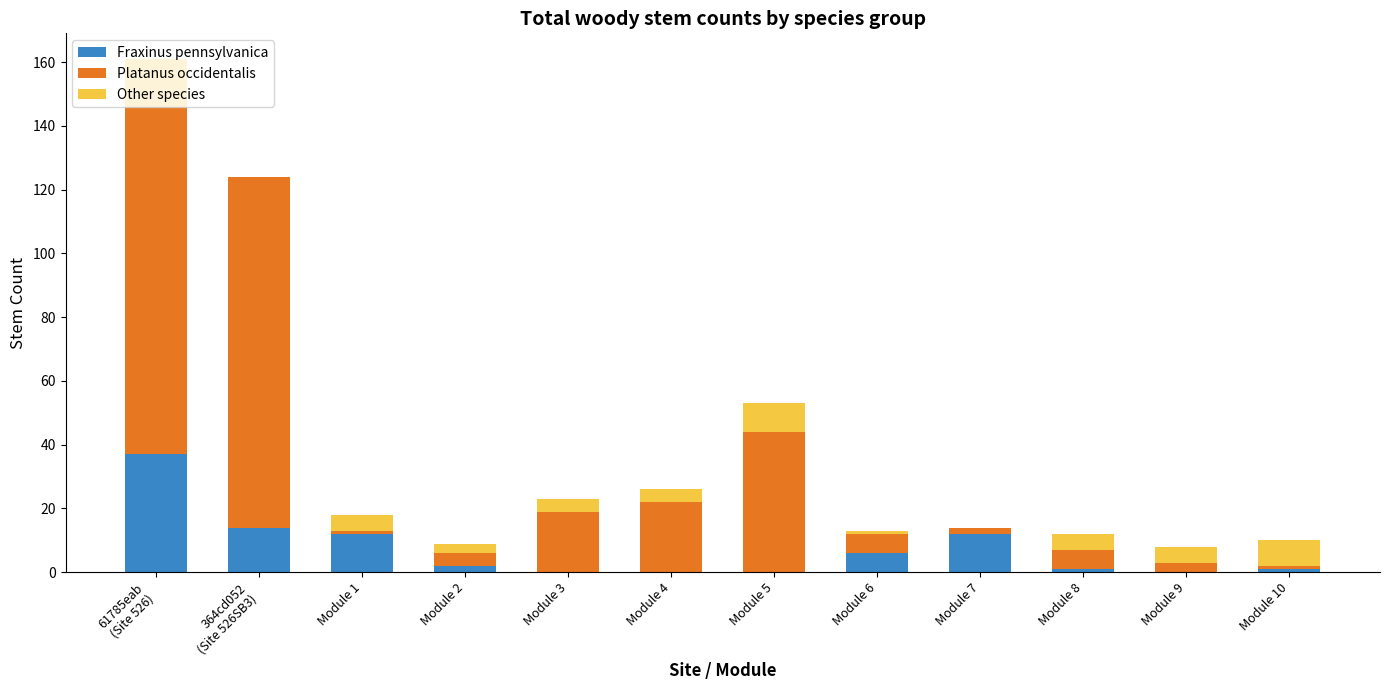

What is the sum of all Fraxinus pennsylvanica values?

85